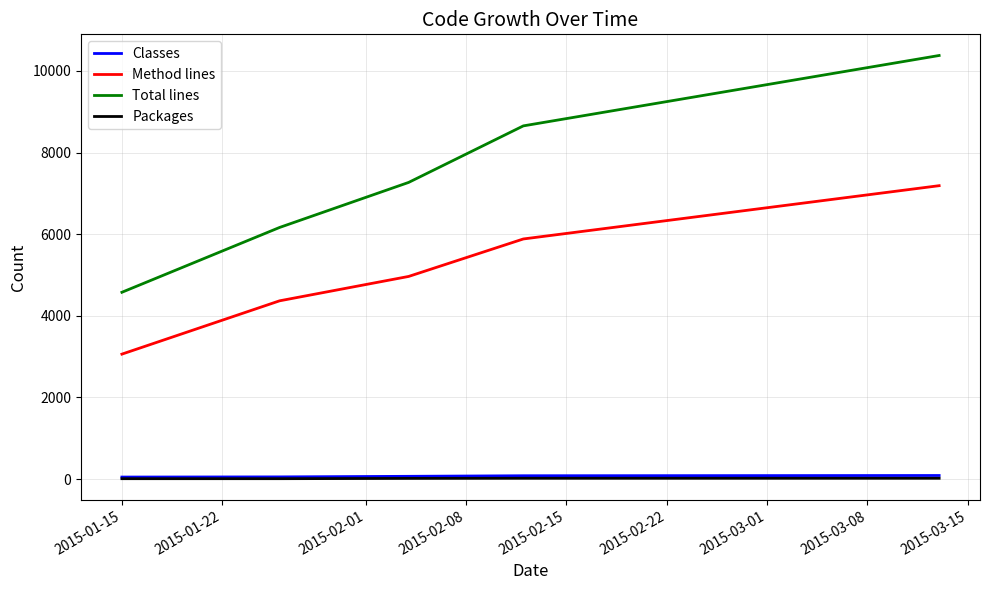

How many lines are shown in the chart?

4